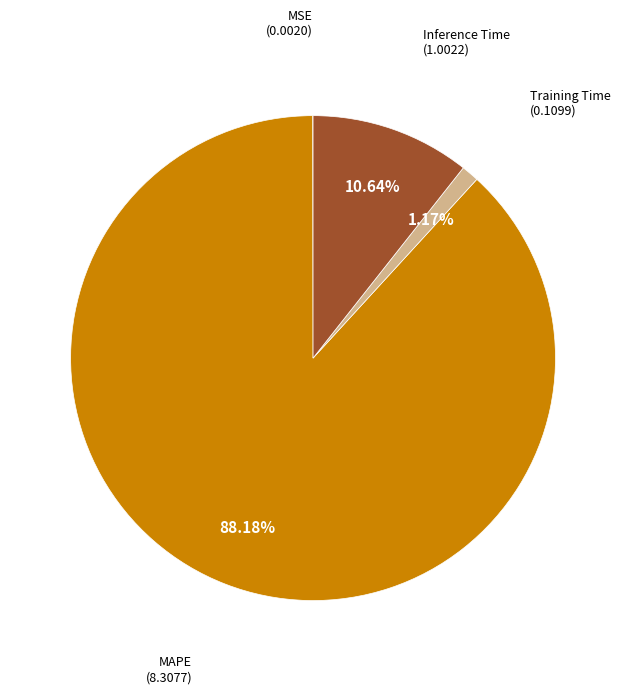

To the nearest percent, what is the difference between the largest and smallest slice percentages?

88%